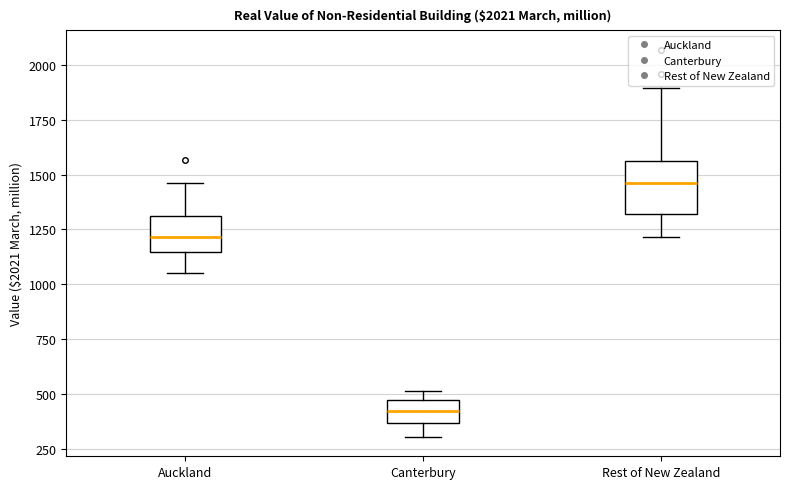

Which box's median line is the lowest?

Canterbury